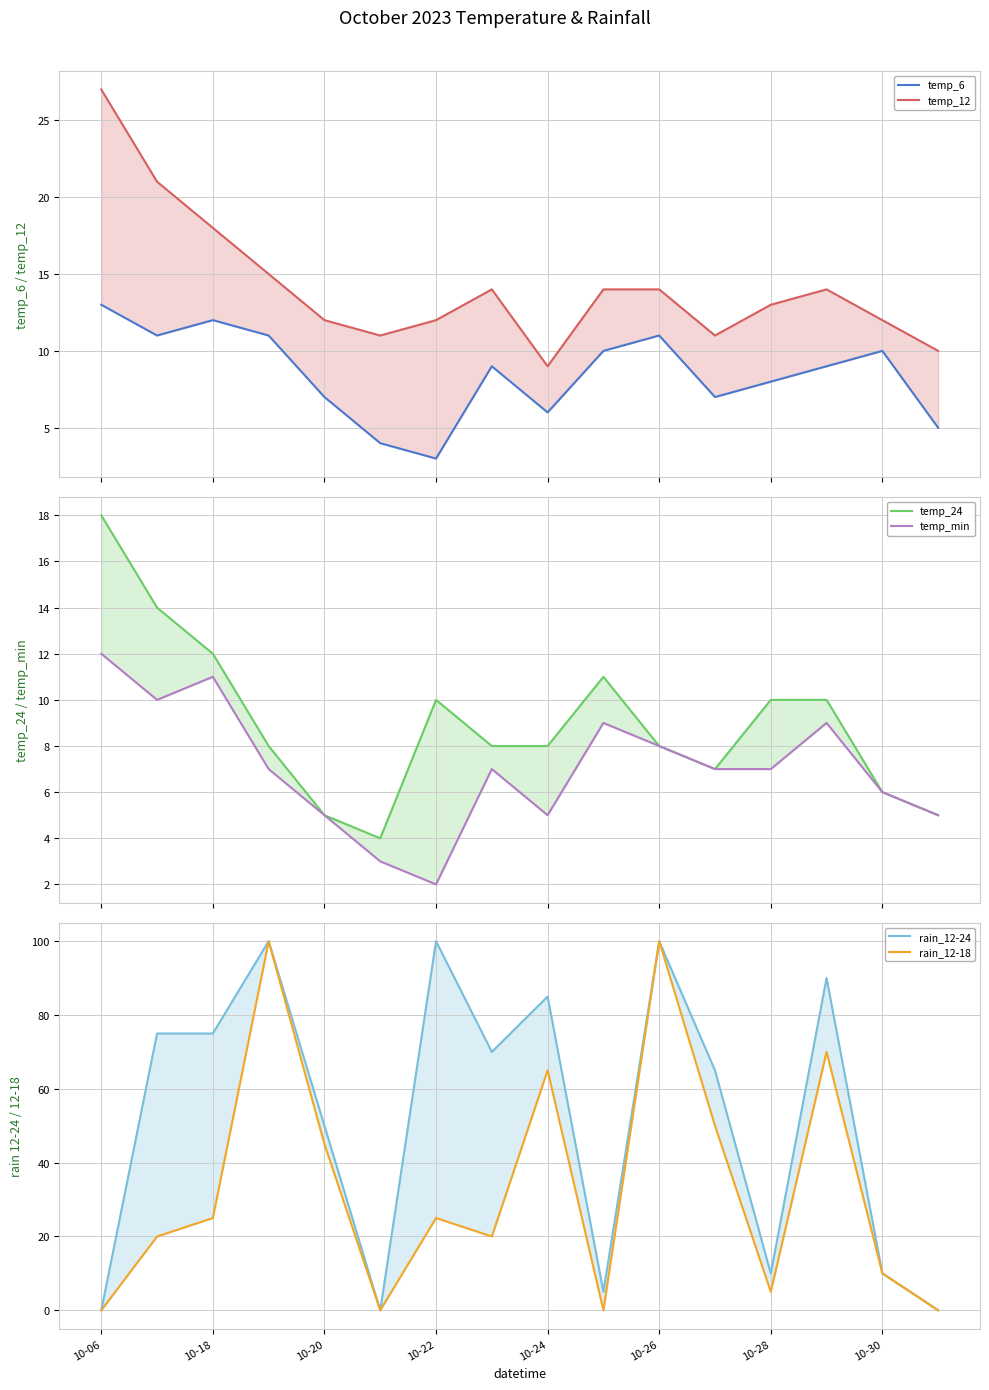

How many lines are shown in the chart?

6